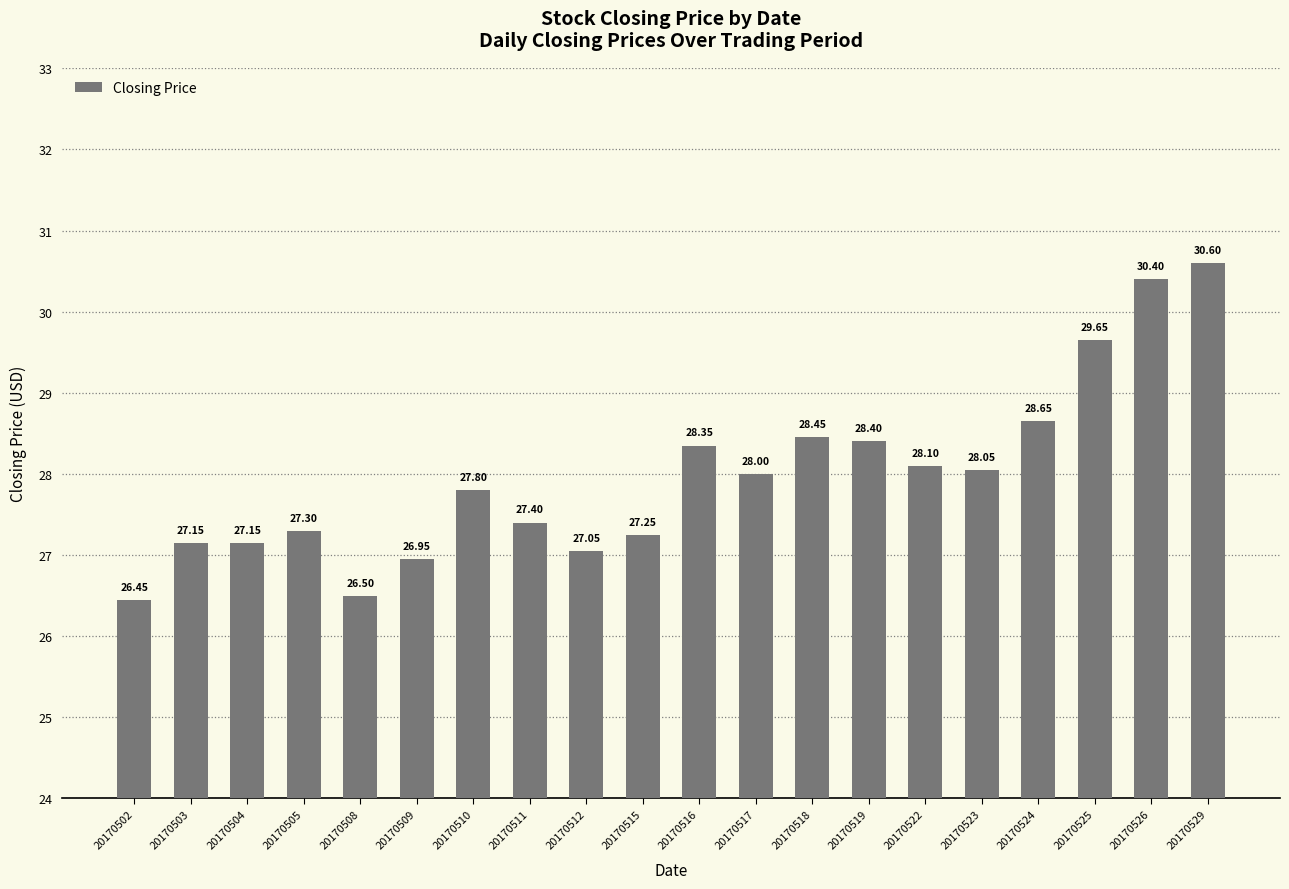

What is the change in value from 20170510 to 20170529?

+2.8